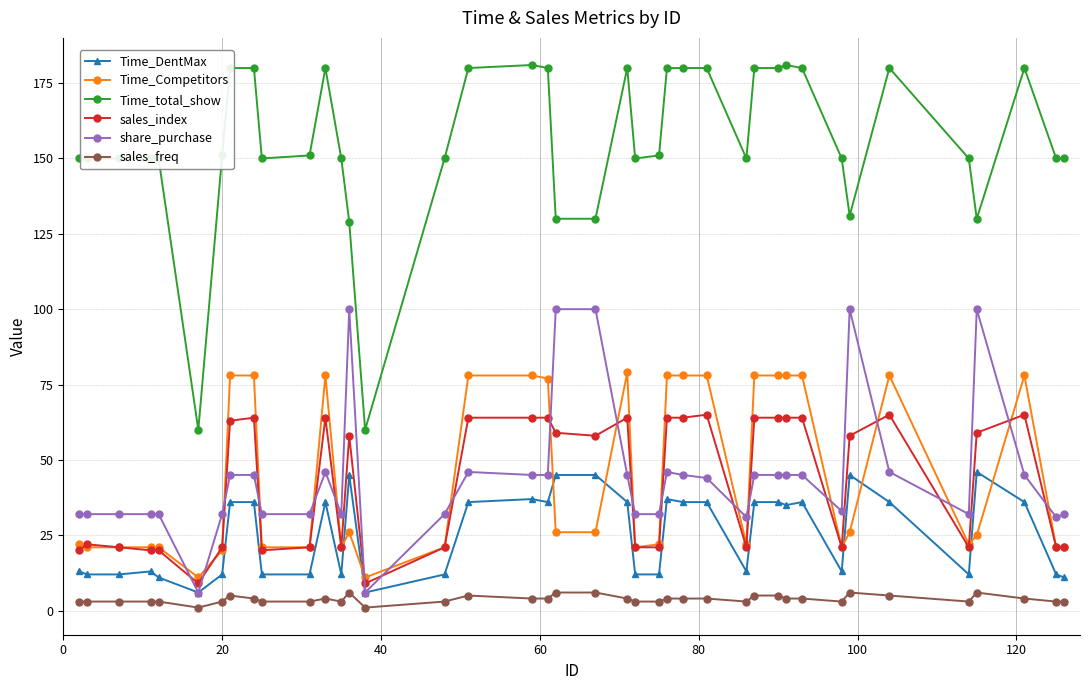

True or false: Time_total_show and sales_freq intersect in this chart.

False